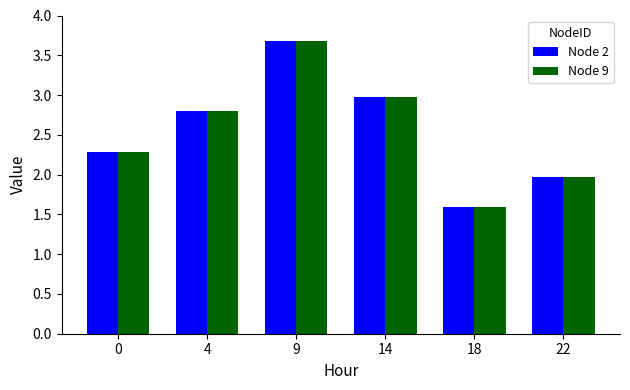

Which category has the highest value in the Node 2 series?

9